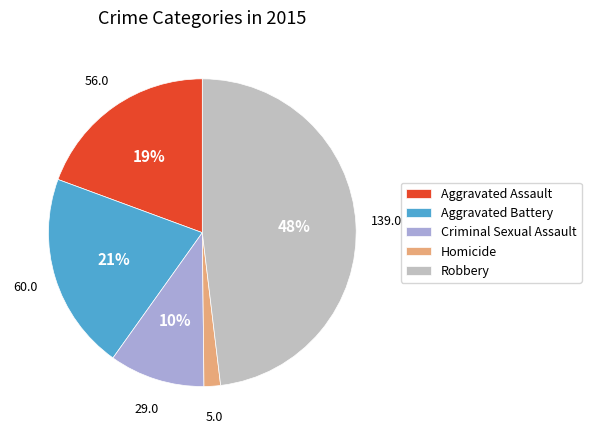

To the nearest percent, what is the difference between the largest and smallest slice percentages?

46%